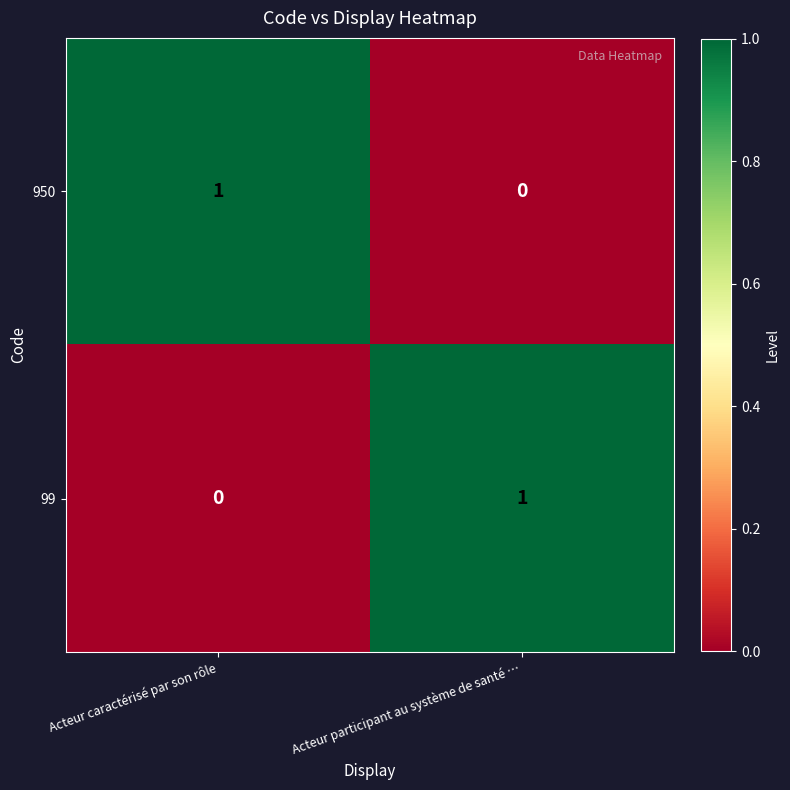

What is the total value across all series at Acteur caractérisé par son rôle?

1